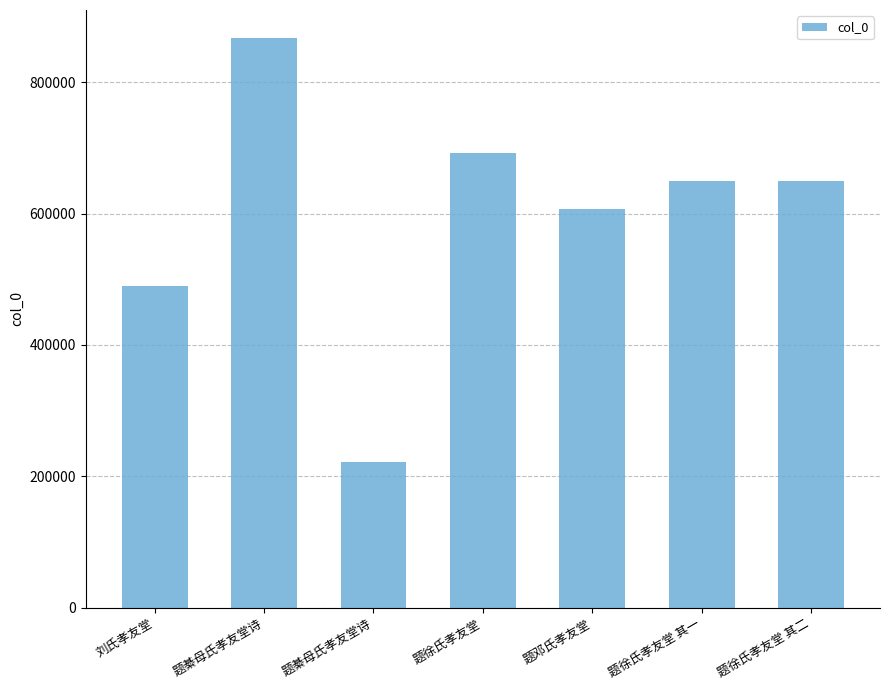

What is the difference between the values at 题綦母氏孝友堂诗 and 刘氏孝友堂?

377698